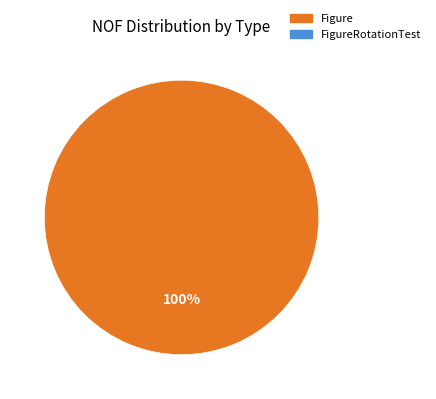

Does any single category account for the majority?

Yes